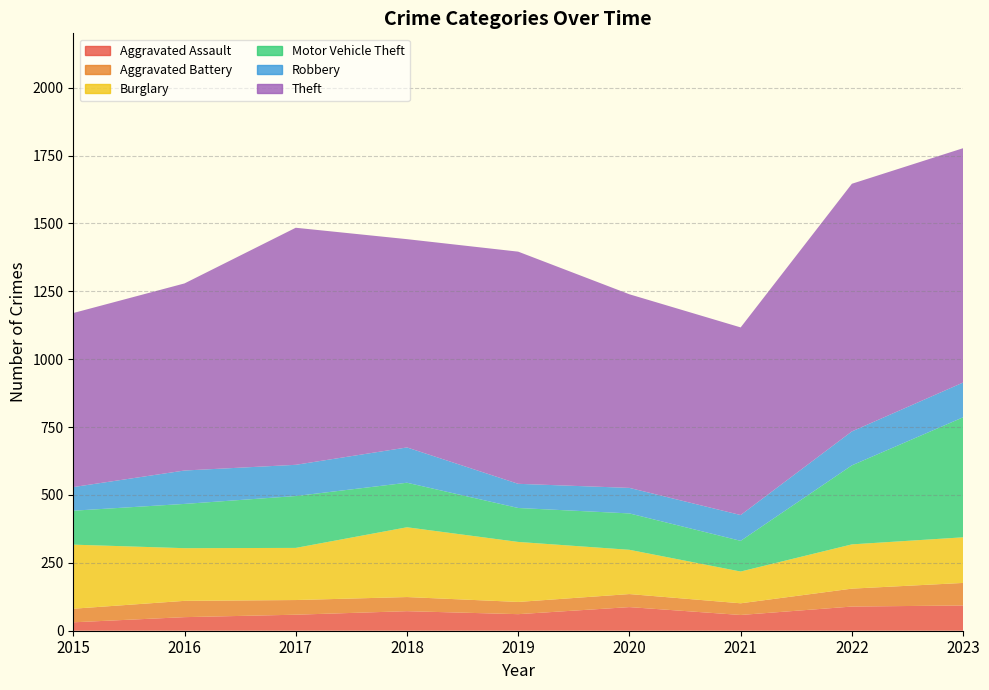

Reading right to left, transcribe all the data shown in this chart.

Aggravated Assault: 2023=93	2022=89	2021=58	2020=87	2019=61	2018=72	2017=59	2016=50	2015=31
Aggravated Battery: 2023=83	2022=66	2021=43	2020=48	2019=45	2018=52	2017=54	2016=60	2015=50
Burglary: 2023=168	2022=163	2021=117	2020=163	2019=221	2018=257	2017=192	2016=194	2015=236
Motor Vehicle Theft: 2023=442	2022=291	2021=113	2020=134	2019=125	2018=164	2017=191	2016=163	2015=125
Robbery: 2023=128	2022=125	2021=95	2020=94	2019=89	2018=130	2017=115	2016=123	2015=87
Theft: 2023=863	2022=912	2021=691	2020=713	2019=855	2018=767	2017=873	2016=689	2015=641